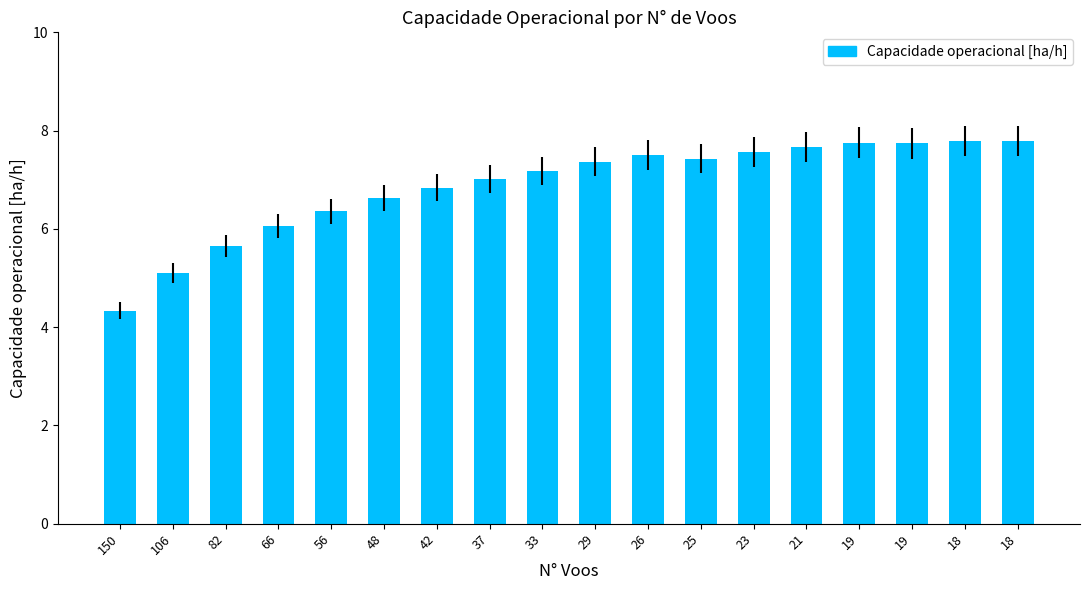

Count the number of data series in this chart.

1